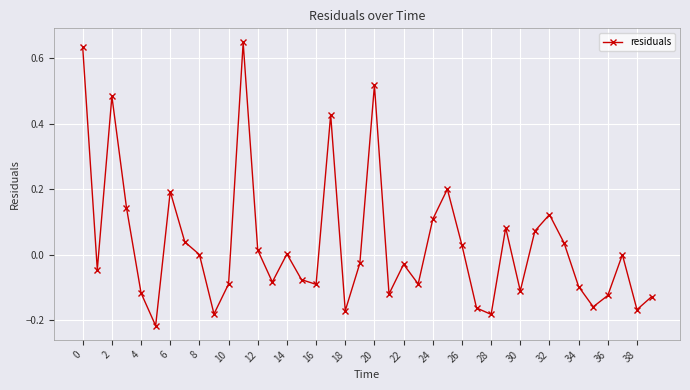

True or false: the data has more than 1 interior local peaks.

True